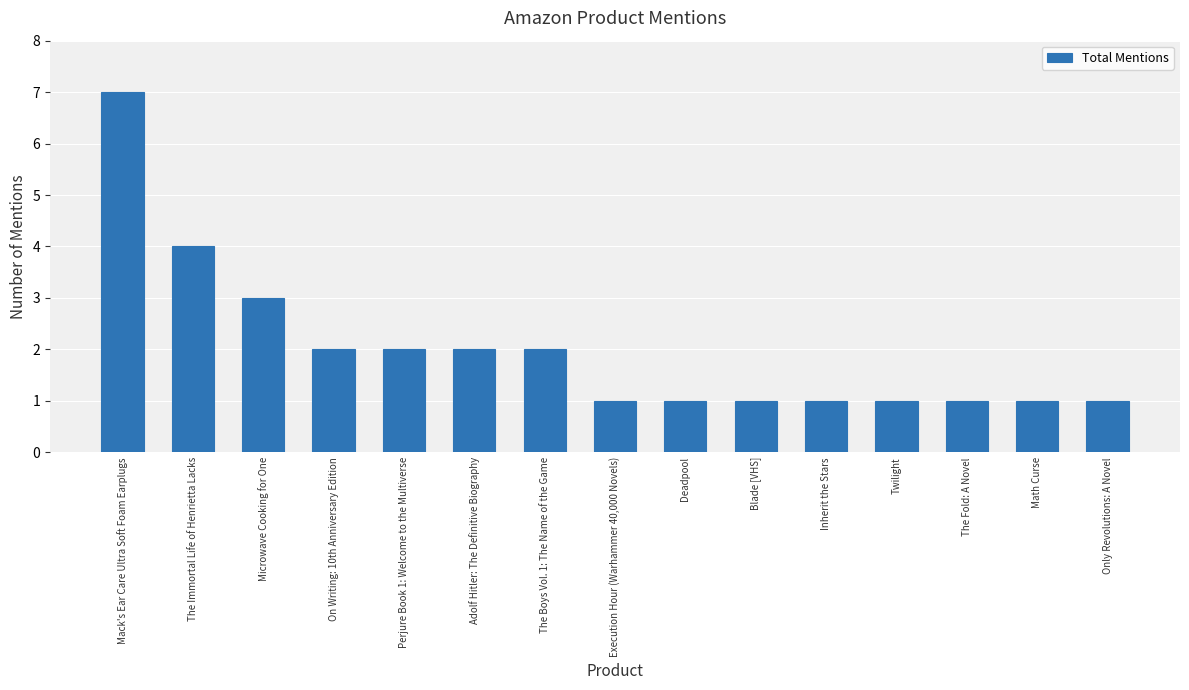

What is the maximum value shown in the chart?

7